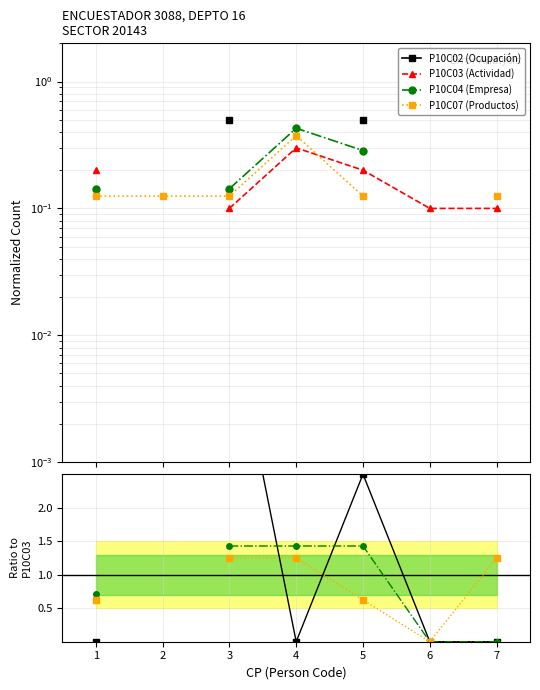

Between 6 and 7, which is larger?

6